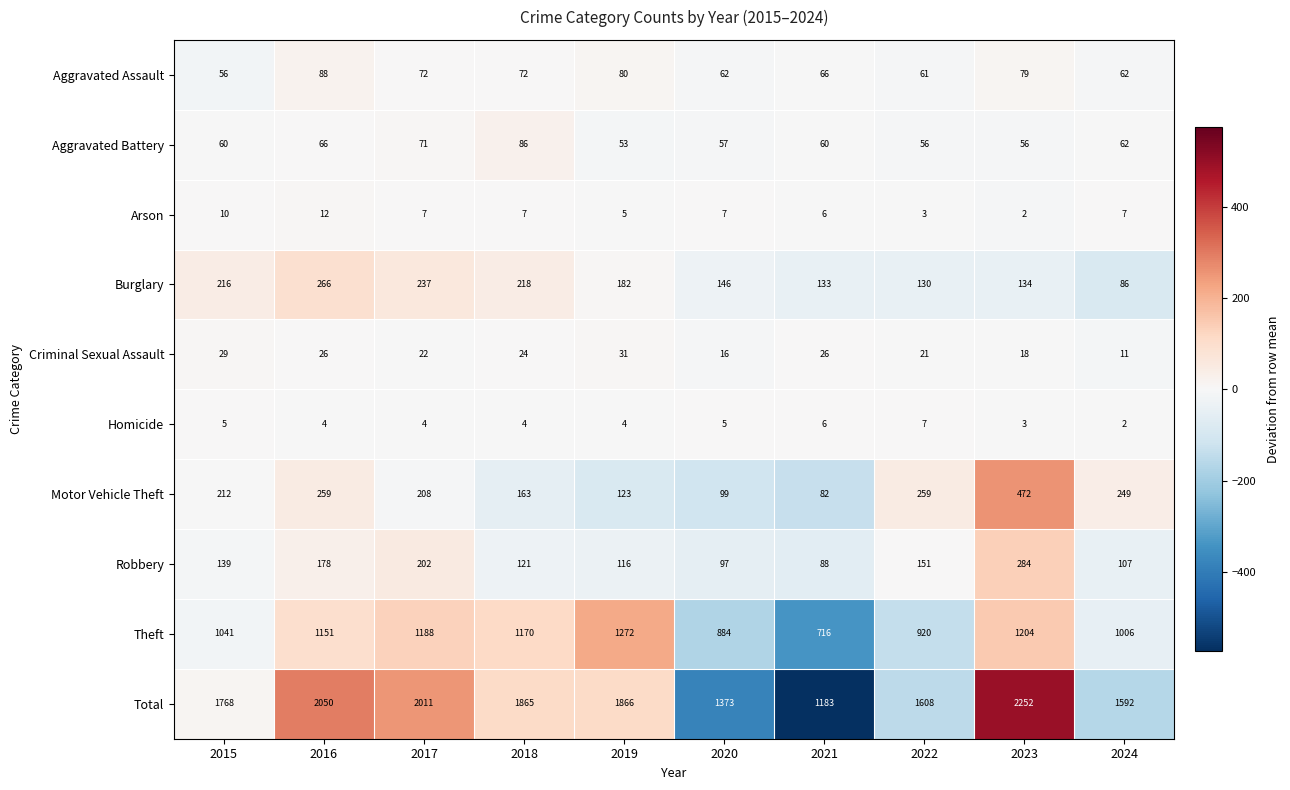

Is it true that Burglary equals 46 at 2020?

False